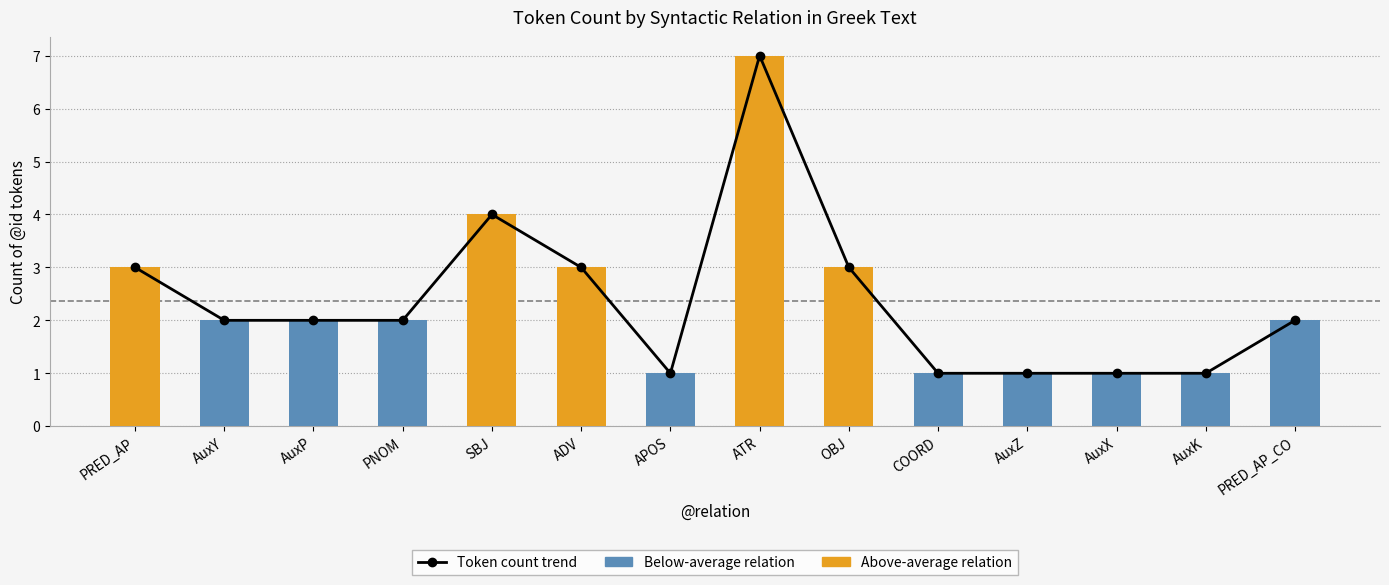

The Token count trend series shows 0 at AuxZ. True or false?

False